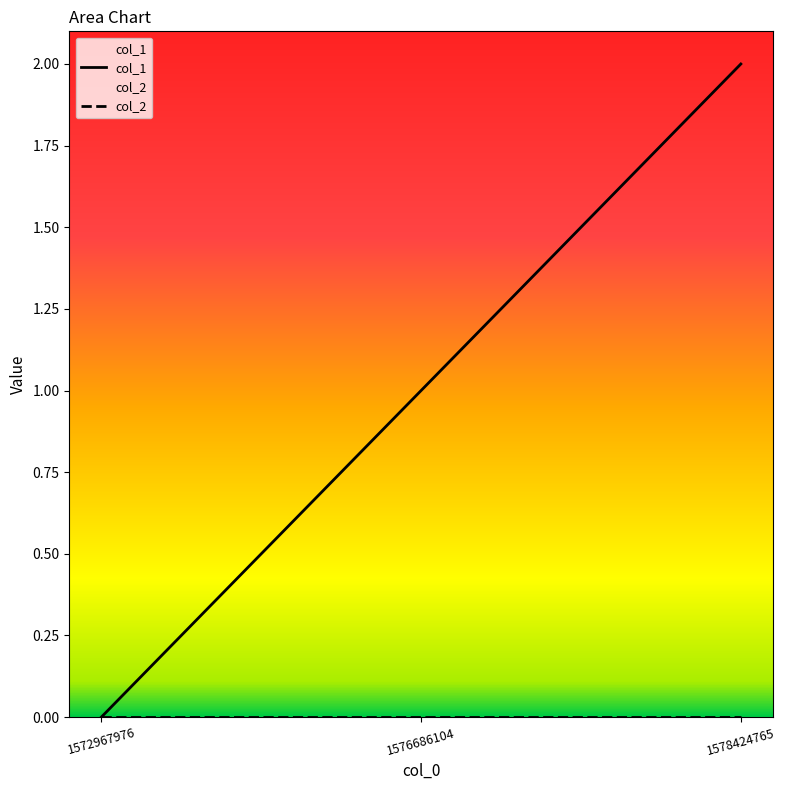

List the labels in order of value, largest first.

1578424765, 1576686104, 1572967976